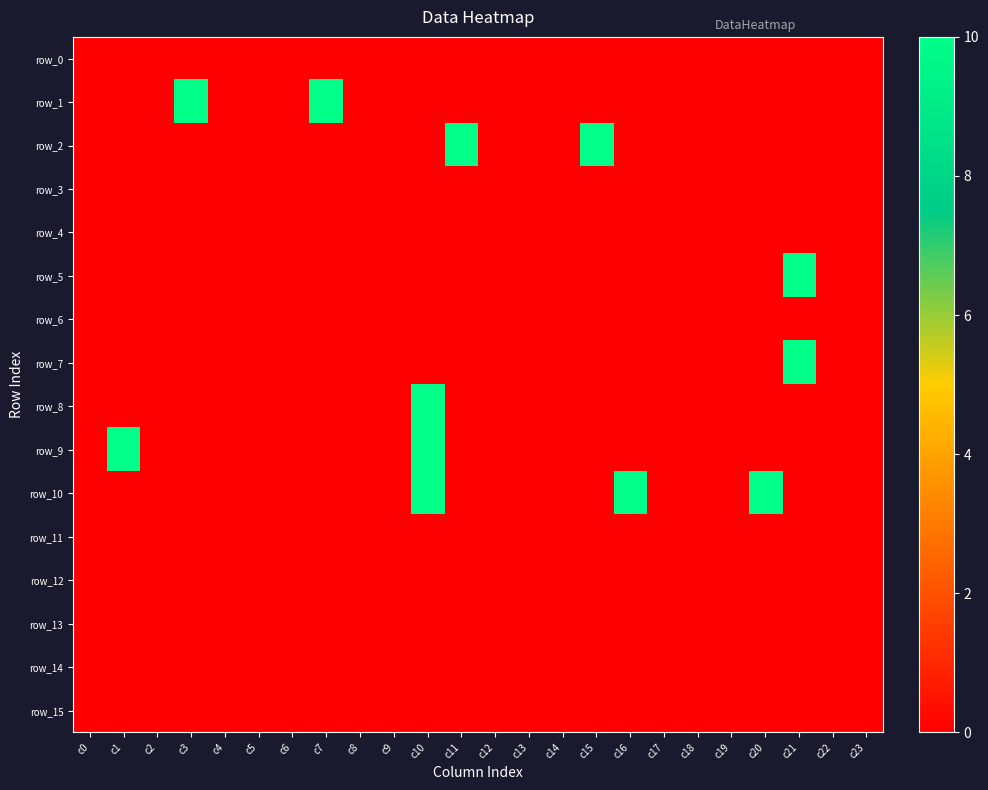

Reading left to right, transcribe all the data shown in this chart.

row_0: 0	0	0	0	0	0	0	0	0	0	0	0	0	0	0	0	0	0	0	0	0	0	0	0
row_1: 0	0	0	10	0	0	0	10	0	0	0	0	0	0	0	0	0	0	0	0	0	0	0	0
row_2: 0	0	0	0	0	0	0	0	0	0	0	10	0	0	0	10	0	0	0	0	0	0	0	0
row_3: 0	0	0	0	0	0	0	0	0	0	0	0	0	0	0	0	0	0	0	0	0	0	0	0
row_4: 0	0	0	0	0	0	0	0	0	0	0	0	0	0	0	0	0	0	0	0	0	0	0	0
row_5: 0	0	0	0	0	0	0	0	0	0	0	0	0	0	0	0	0	0	0	0	0	10	0	0
row_6: 0	0	0	0	0	0	0	0	0	0	0	0	0	0	0	0	0	0	0	0	0	0	0	0
row_7: 0	0	0	0	0	0	0	0	0	0	0	0	0	0	0	0	0	0	0	0	0	10	0	0
row_8: 0	0	0	0	0	0	0	0	0	0	10	0	0	0	0	0	0	0	0	0	0	0	0	0
row_9: 0	10	0	0	0	0	0	0	0	0	10	0	0	0	0	0	0	0	0	0	0	0	0	0
row_10: 0	0	0	0	0	0	0	0	0	0	10	0	0	0	0	0	10	0	0	0	10	0	0	0
row_11: 0	0	0	0	0	0	0	0	0	0	0	0	0	0	0	0	0	0	0	0	0	0	0	0
row_12: 0	0	0	0	0	0	0	0	0	0	0	0	0	0	0	0	0	0	0	0	0	0	0	0
row_13: 0	0	0	0	0	0	0	0	0	0	0	0	0	0	0	0	0	0	0	0	0	0	0	0
row_14: 0	0	0	0	0	0	0	0	0	0	0	0	0	0	0	0	0	0	0	0	0	0	0	0
row_15: 0	0	0	0	0	0	0	0	0	0	0	0	0	0	0	0	0	0	0	0	0	0	0	0